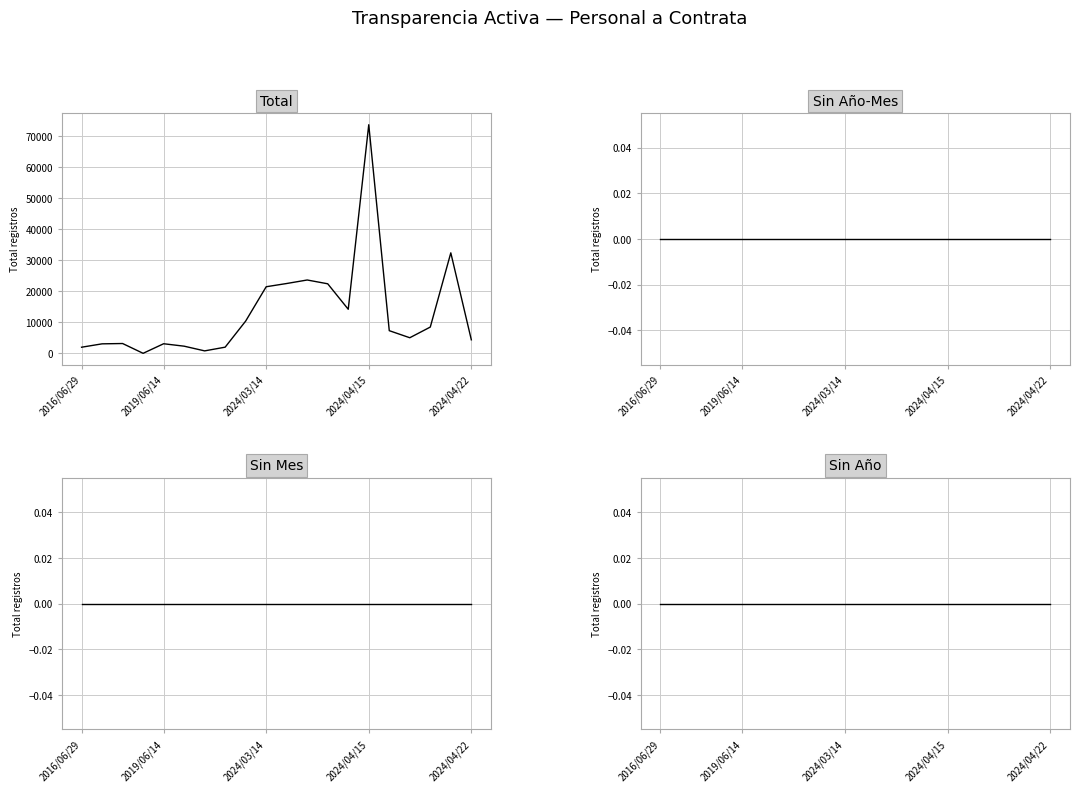

What is the difference between the Total values at 2024/03/14 and 10?

19353